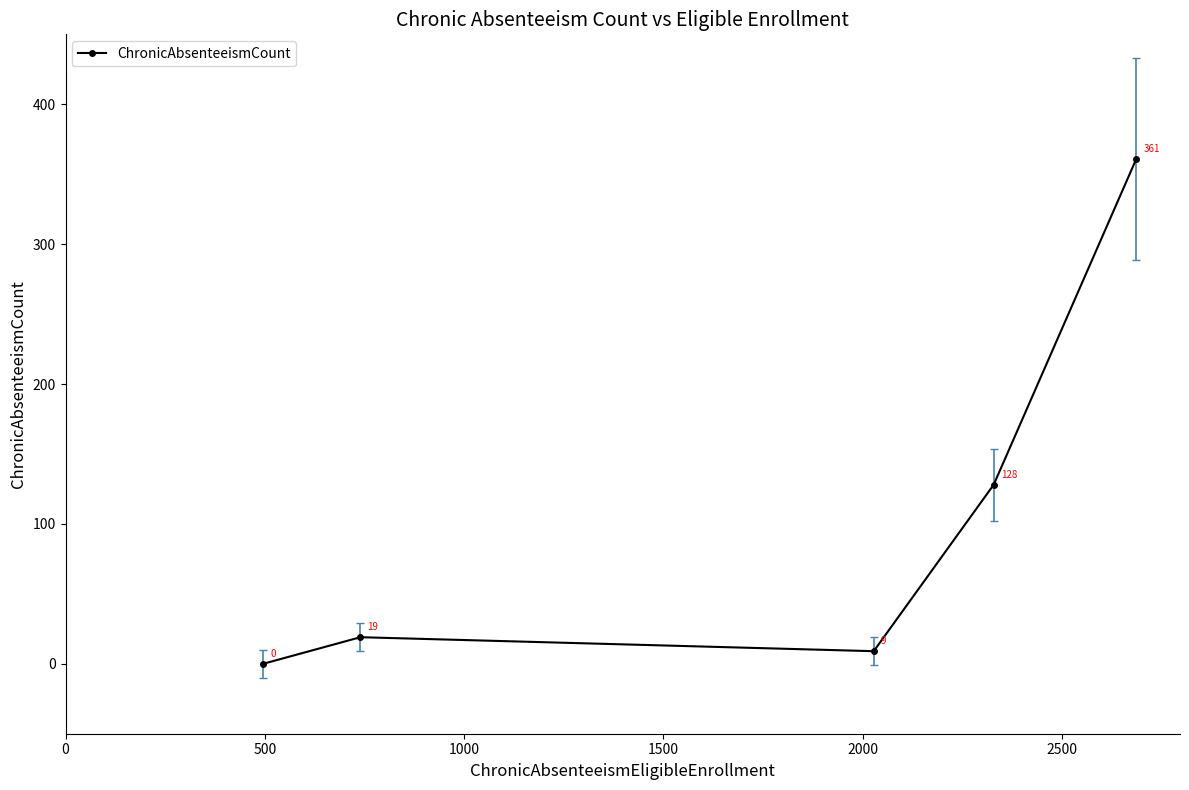

What is the difference between the maximum and second lowest values?

352